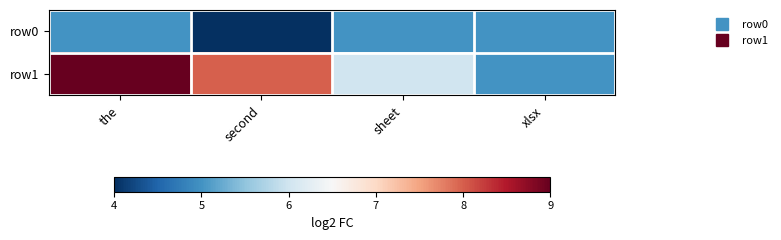

What is the difference between the highest and lowest values at sheet?

1